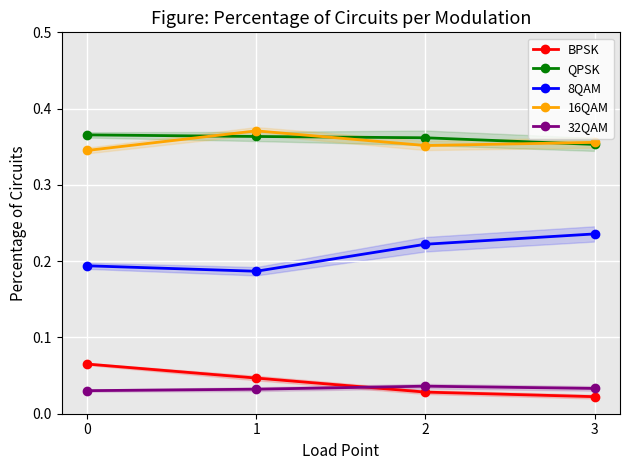

How many lines are shown in the chart?

5